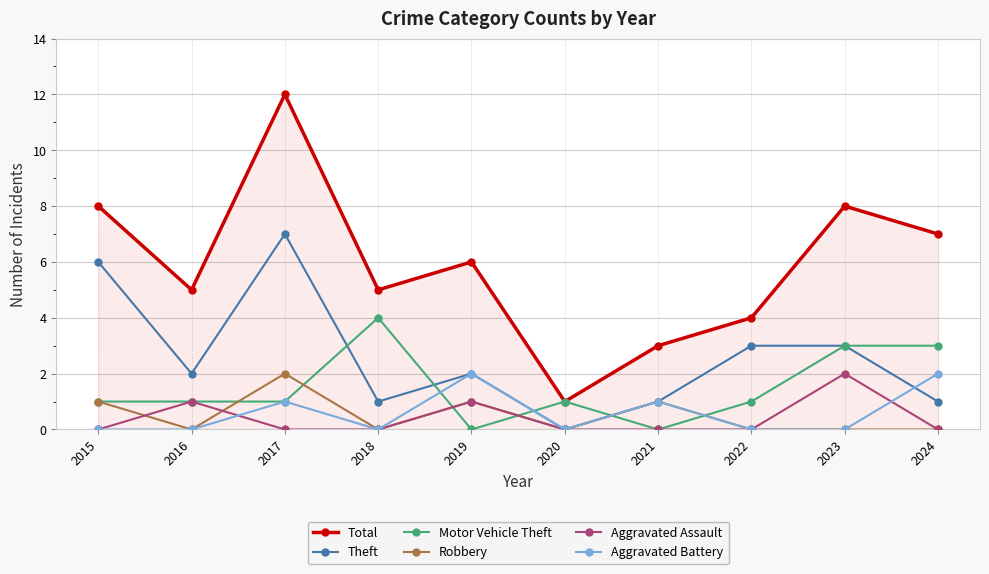

What is the highest value of the Total series?

12